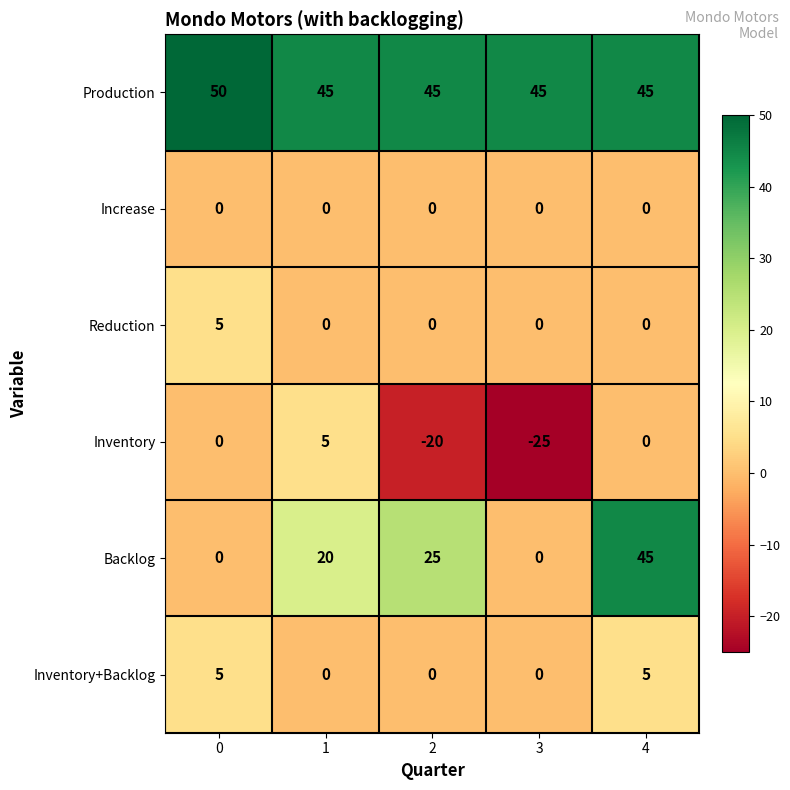

What is the sum of all Production values?

230